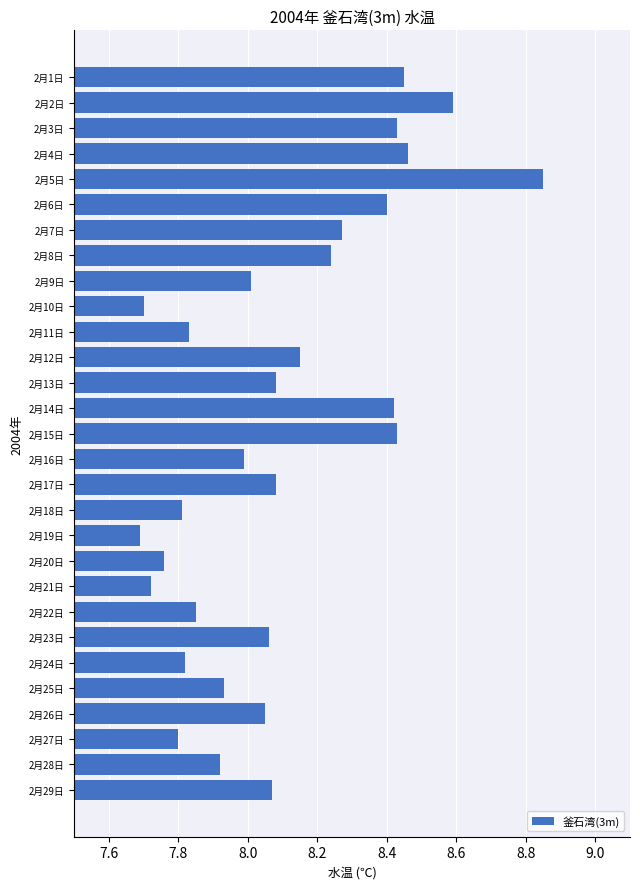

Are the bars grouped side by side (vs. stacked)?

No